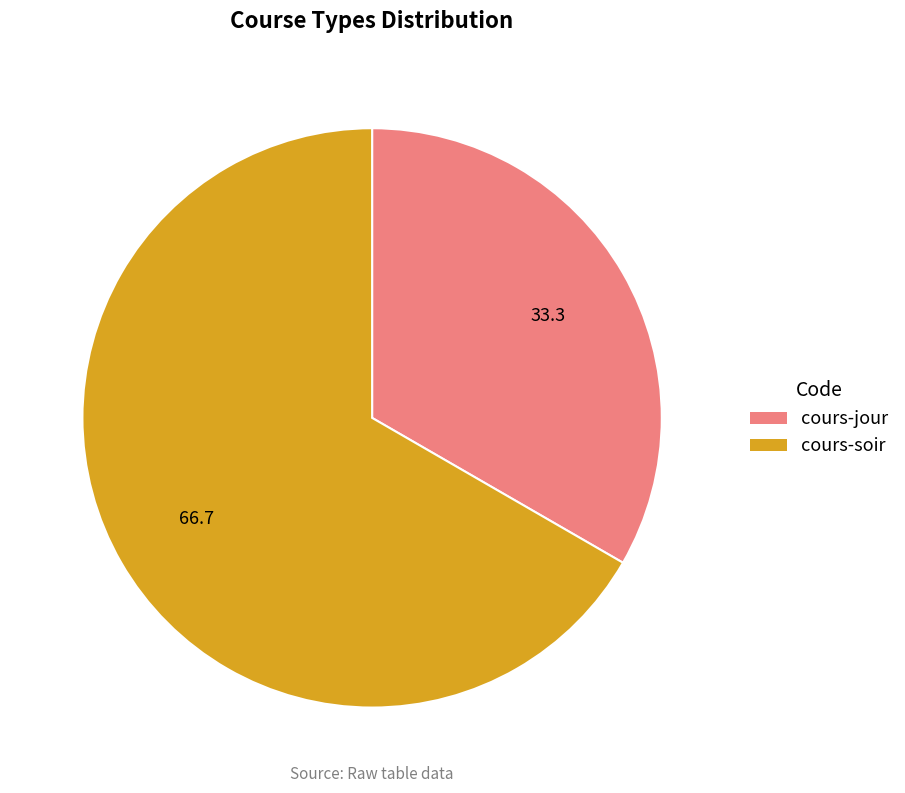

Is the sum of cours-soir and cours-jour greater than half?

Yes